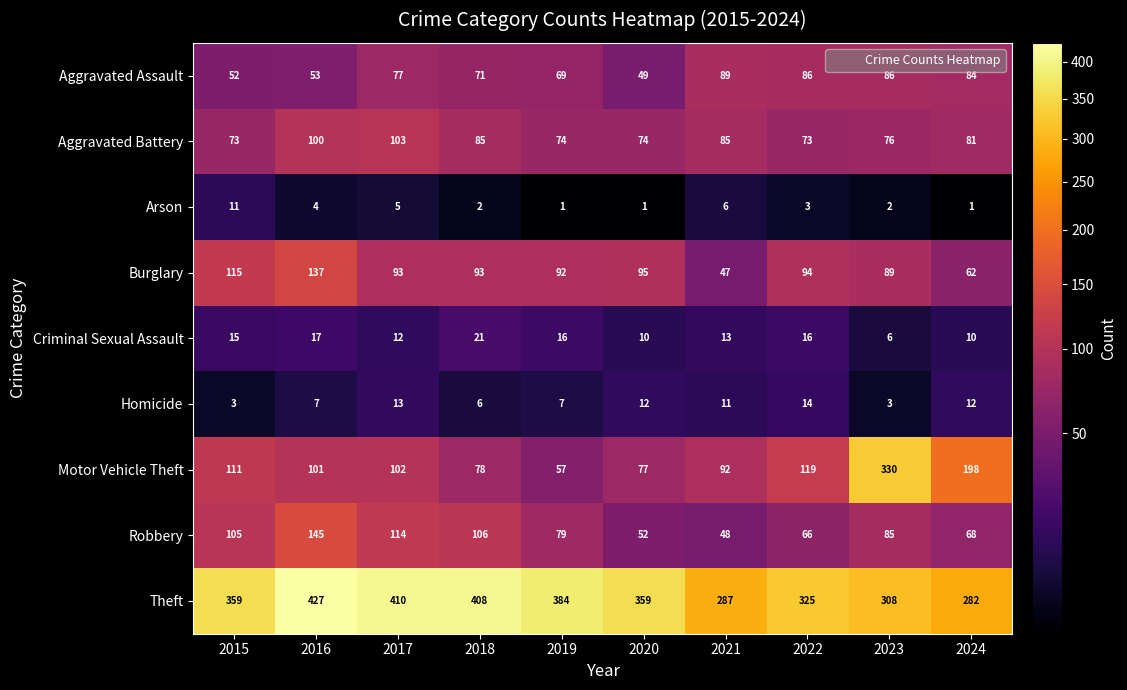

True or false: Theft has a value of 359 at 2020.

True